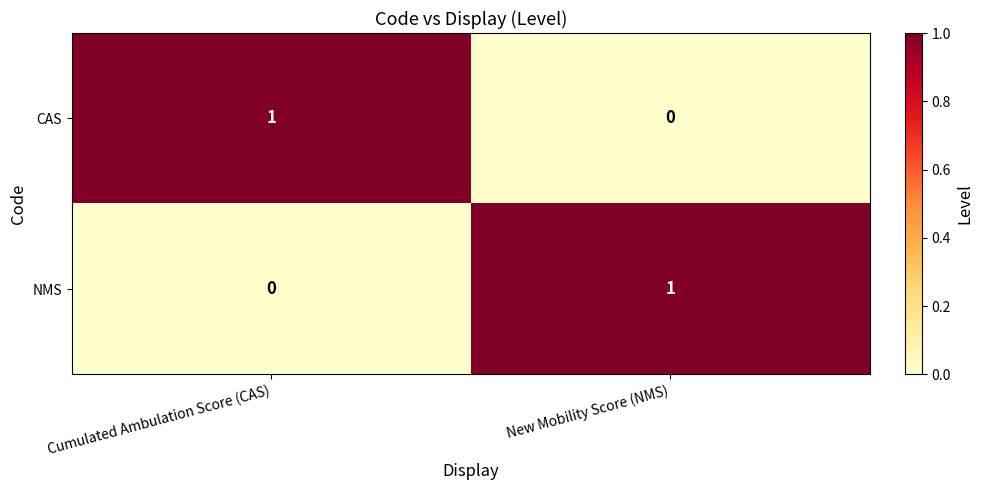

The CAS series shows 1 at New Mobility Score (NMS). True or false?

False